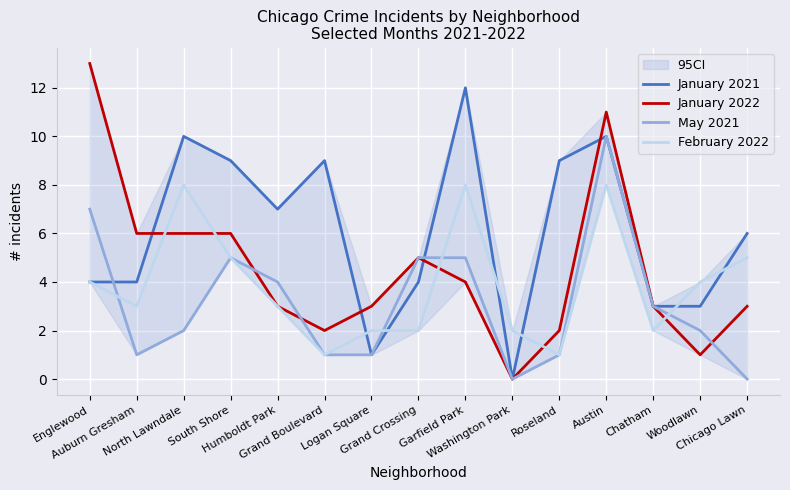

Reading right to left, extract all data points from this chart.

January 2021: 6	3	3	10	9	0	12	4	1	9	7	9	10	4	4
January 2022: 3	1	3	11	2	0	4	5	3	2	3	6	6	6	13
May 2021: 0	2	3	10	1	0	5	5	1	1	4	5	2	1	7
February 2022: 5	4	2	8	1	2	8	2	2	1	3	5	8	3	4